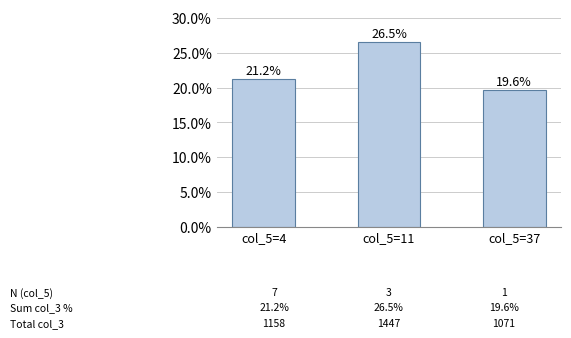

How many bars are there in total?

3